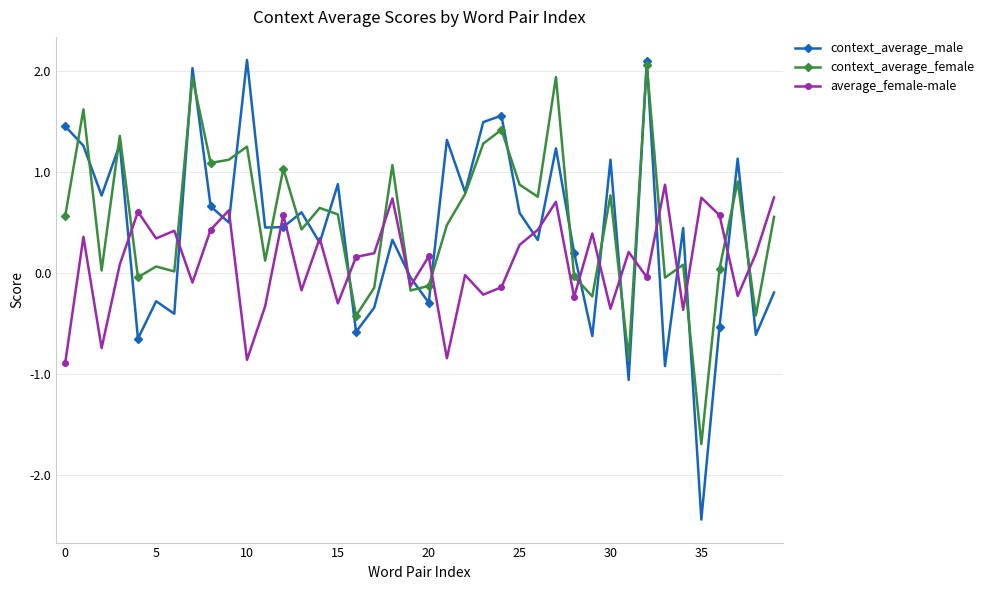

Which series has the largest range (max minus min)?

context_average_male